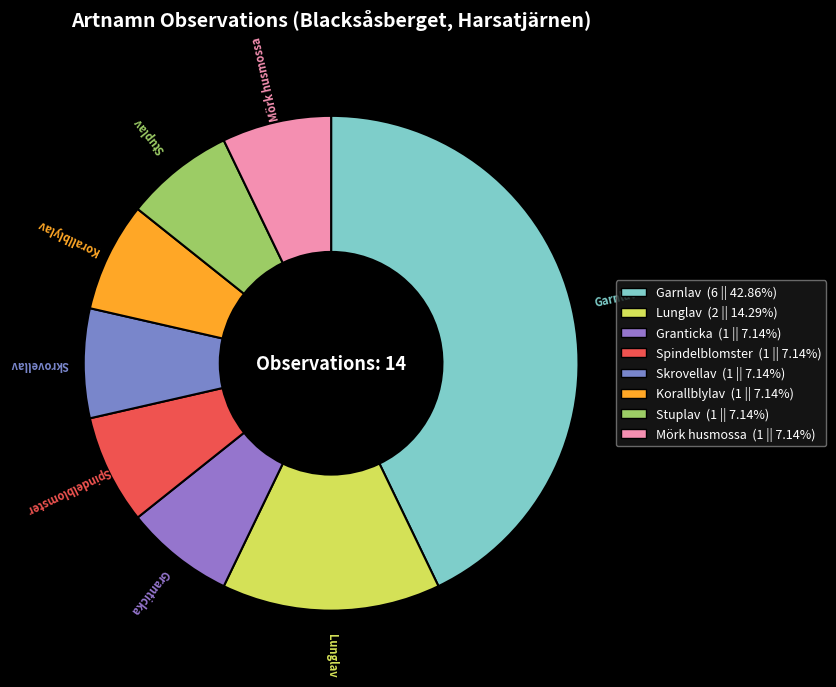

How many segments does this pie chart have?

8